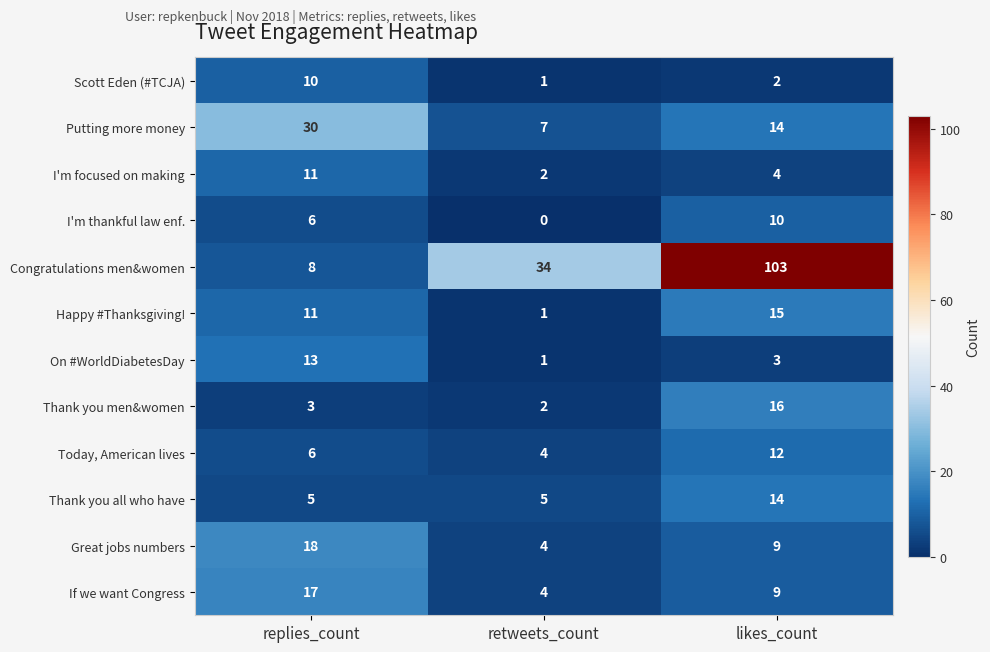

What is the difference between the highest and lowest values at retweets_count?

34